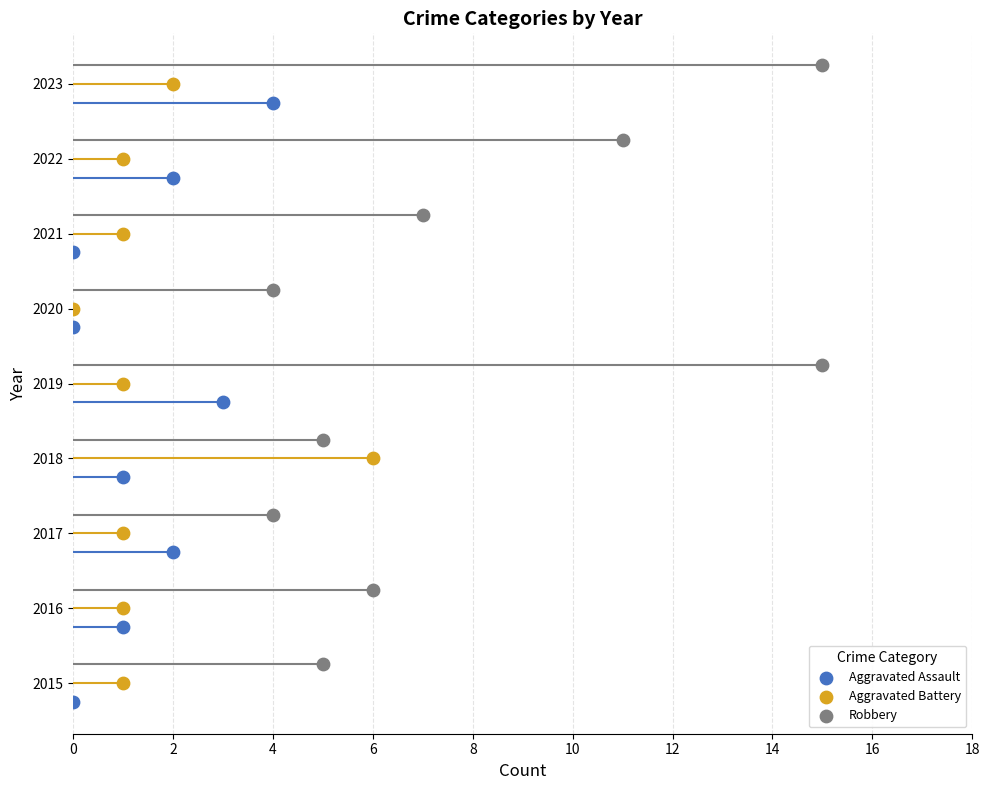

Which series reaches the maximum Y coordinate?

Robbery